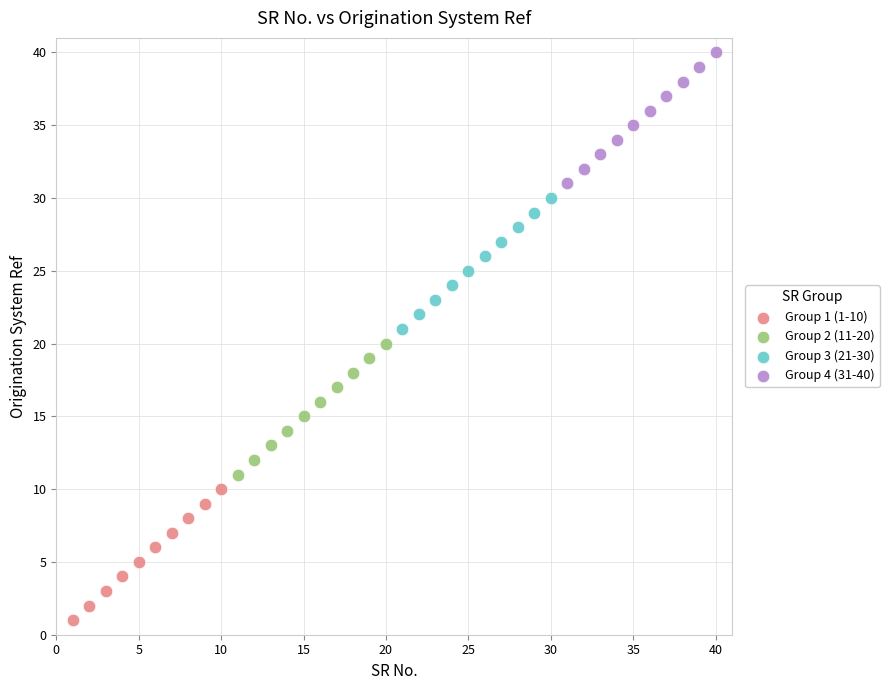

What are all the series names shown in the legend?

Group 1 (1-10), Group 2 (11-20), Group 3 (21-30), Group 4 (31-40)